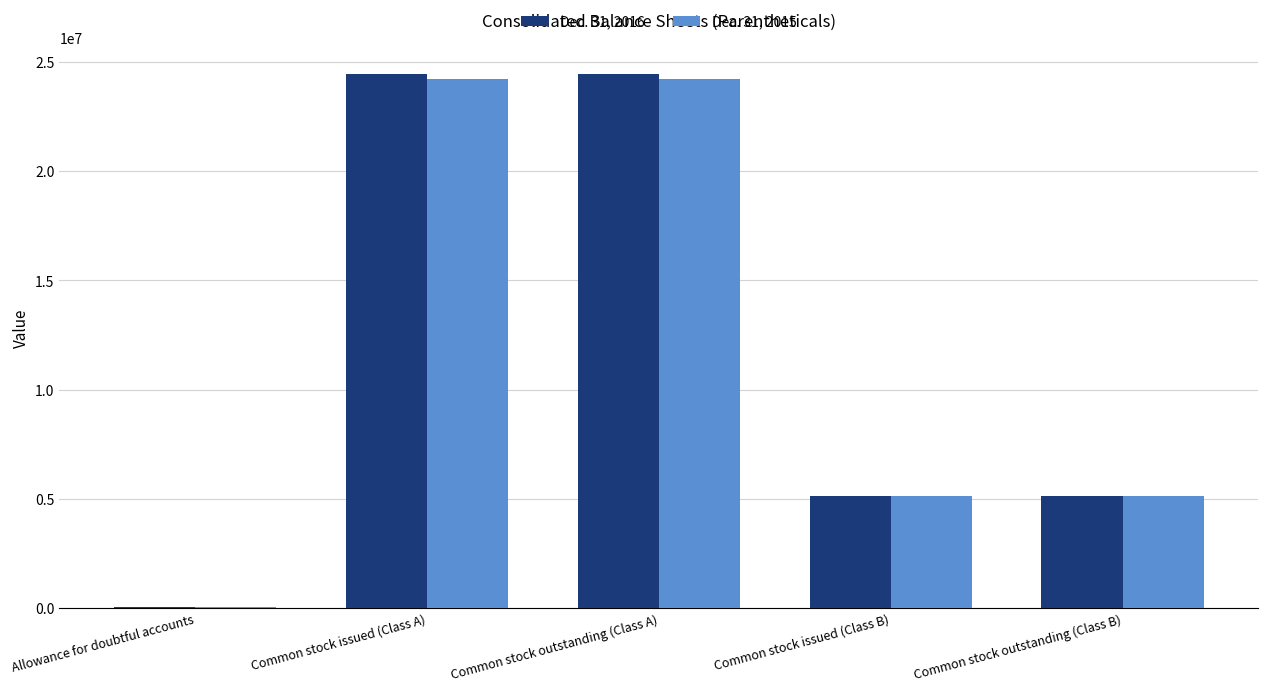

What is the sum of all Dec. 31, 2015 values?

58745391